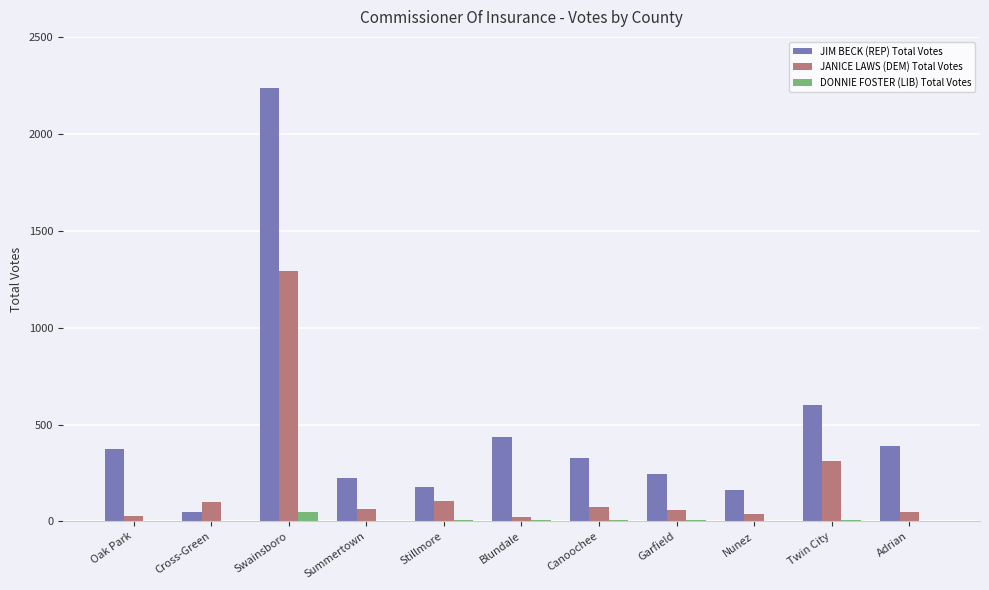

How many data points does each series have?

11